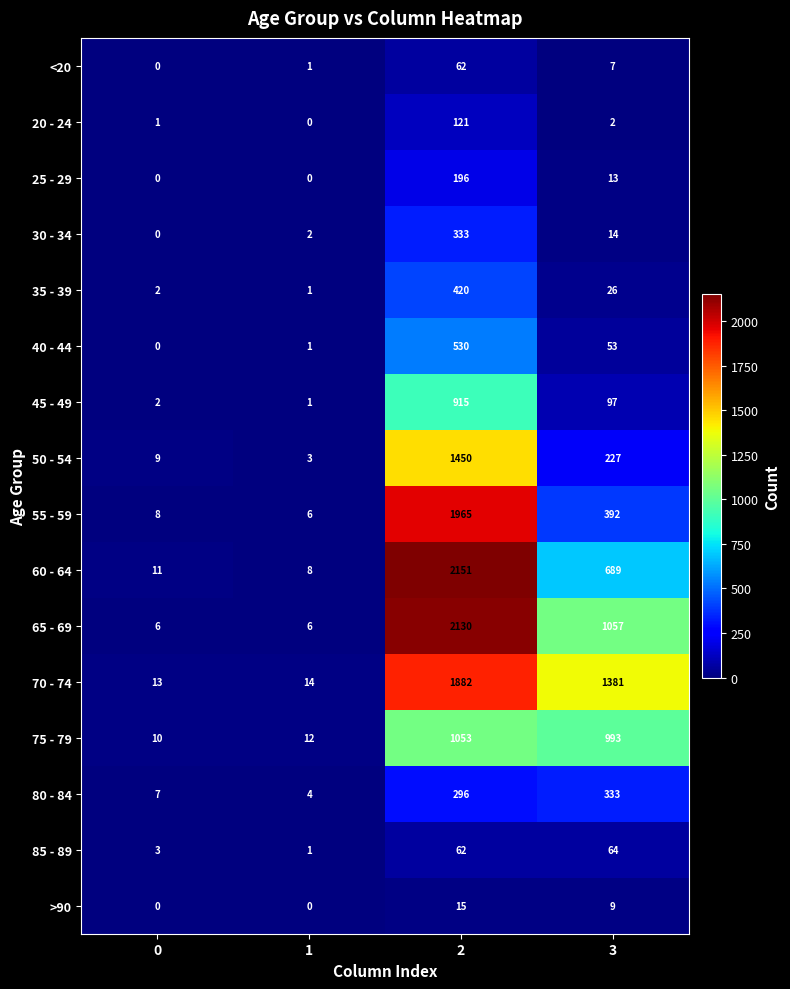

Is it true that 85 - 89 equals 1 at 0?

False